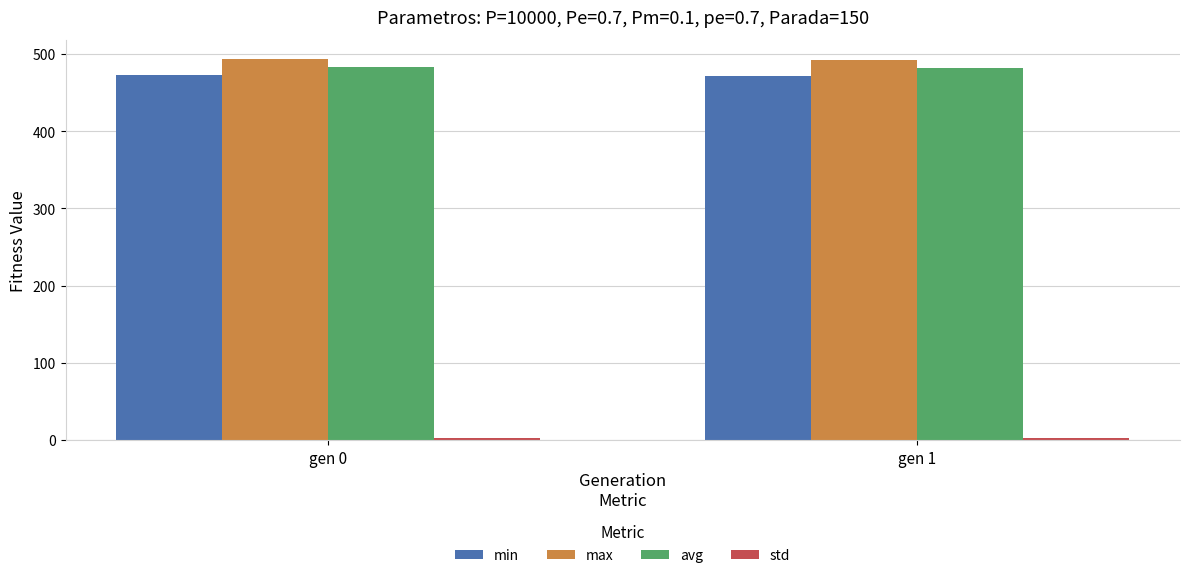

What is the difference between the maximum and minimum values in the min series?

1.3